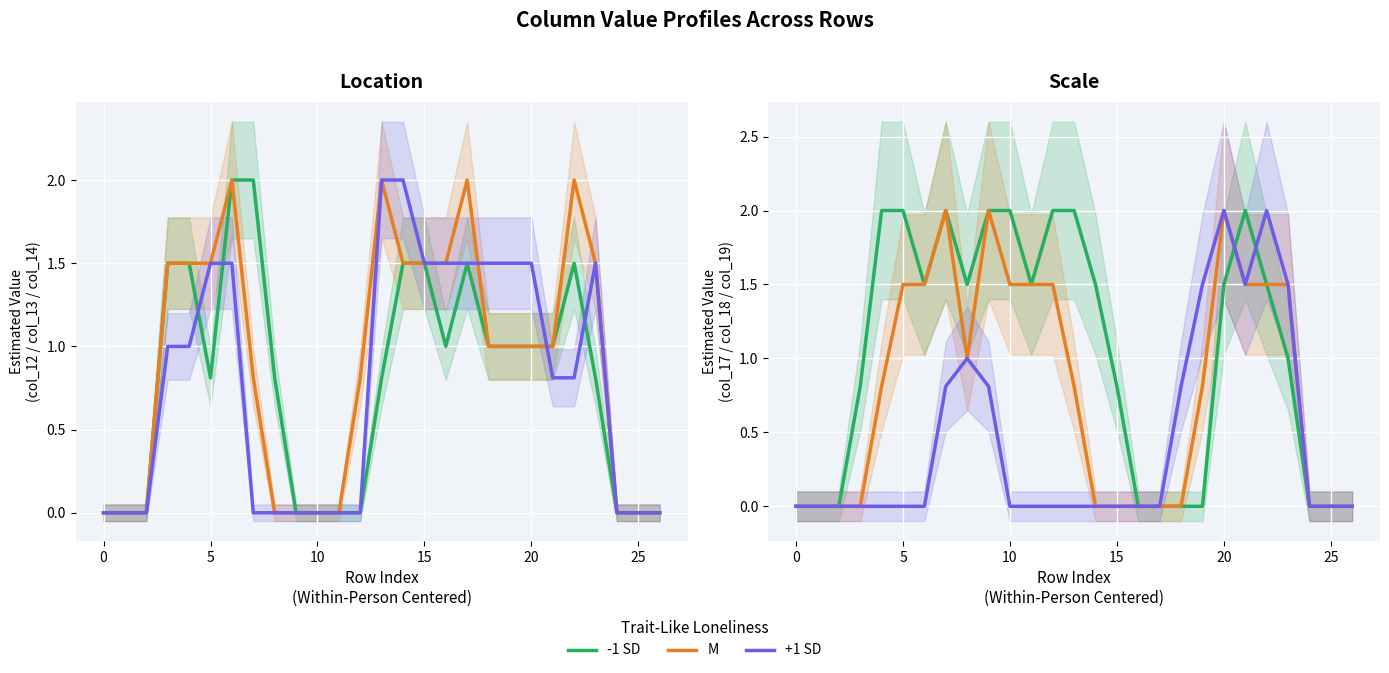

What is the difference between the -1 SD values at 16 and 8?

1.5